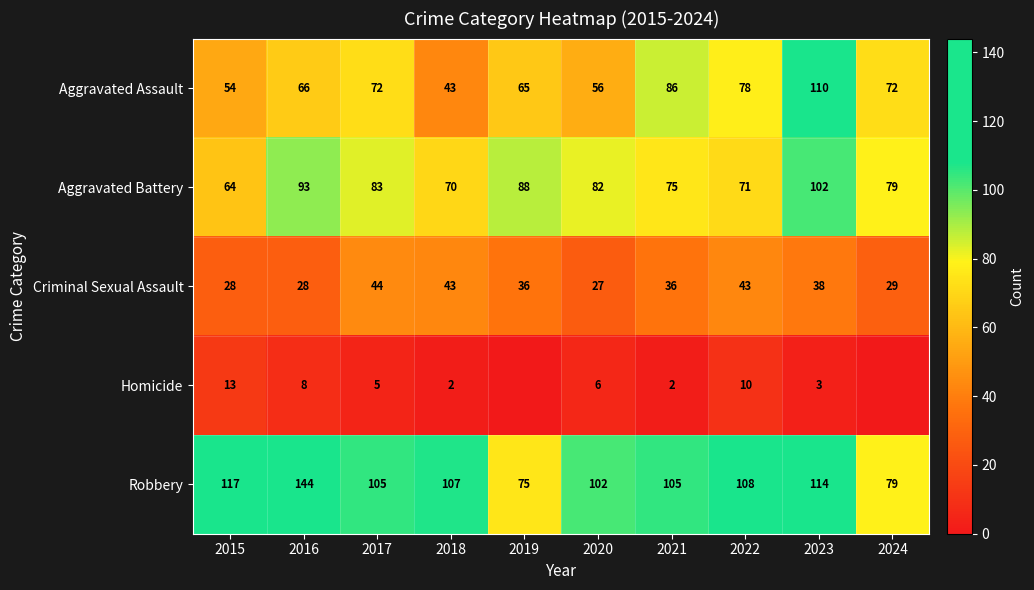

Which has a higher value, 2024 or 2016?

2024